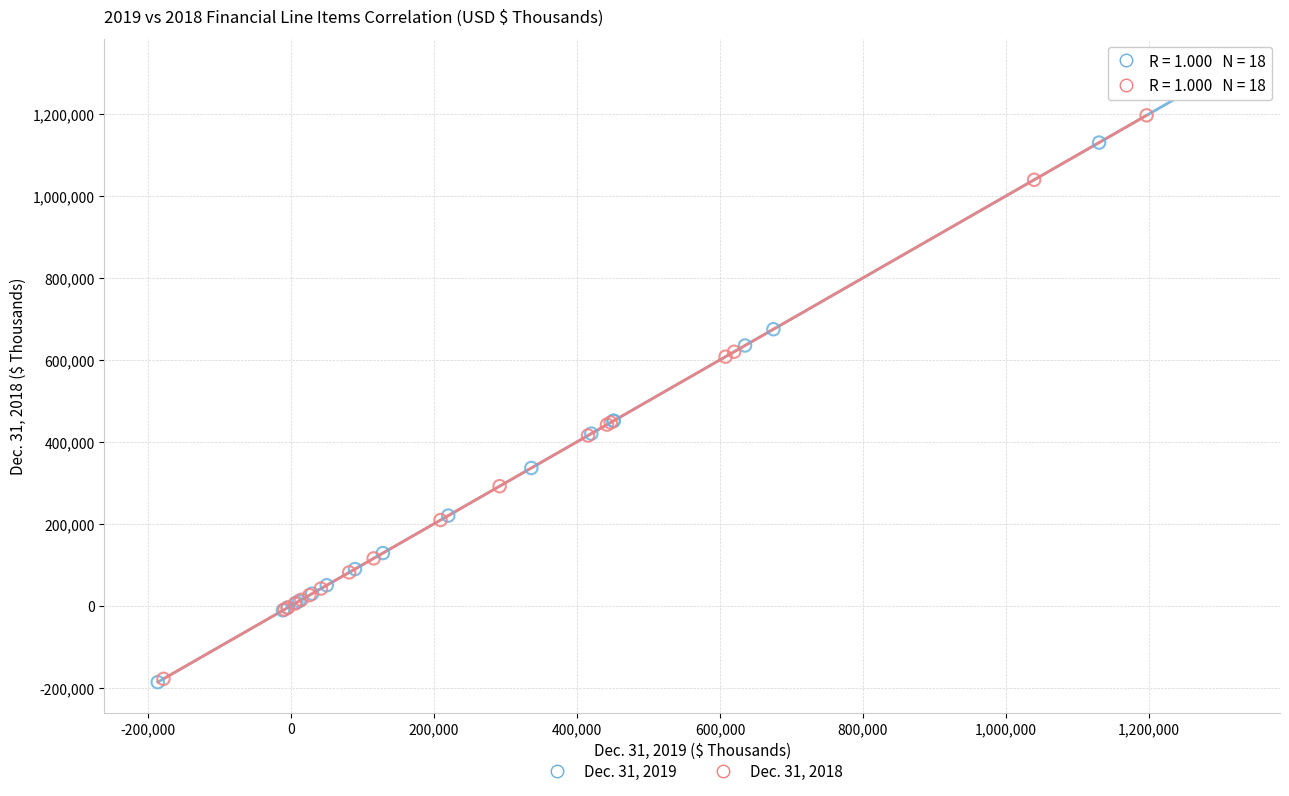

Which series has the largest Y range (max minus min)?

Dec. 31, 2019